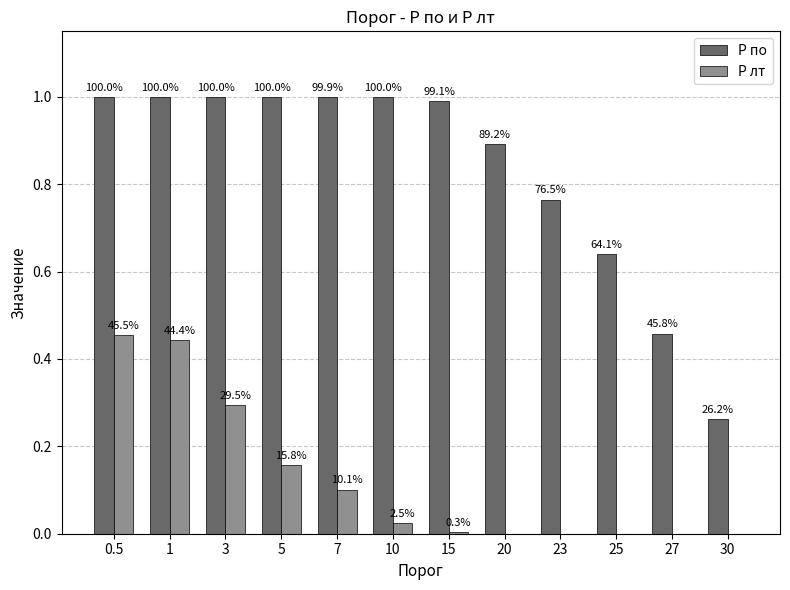

What is the maximum value shown in the chart?

1.0